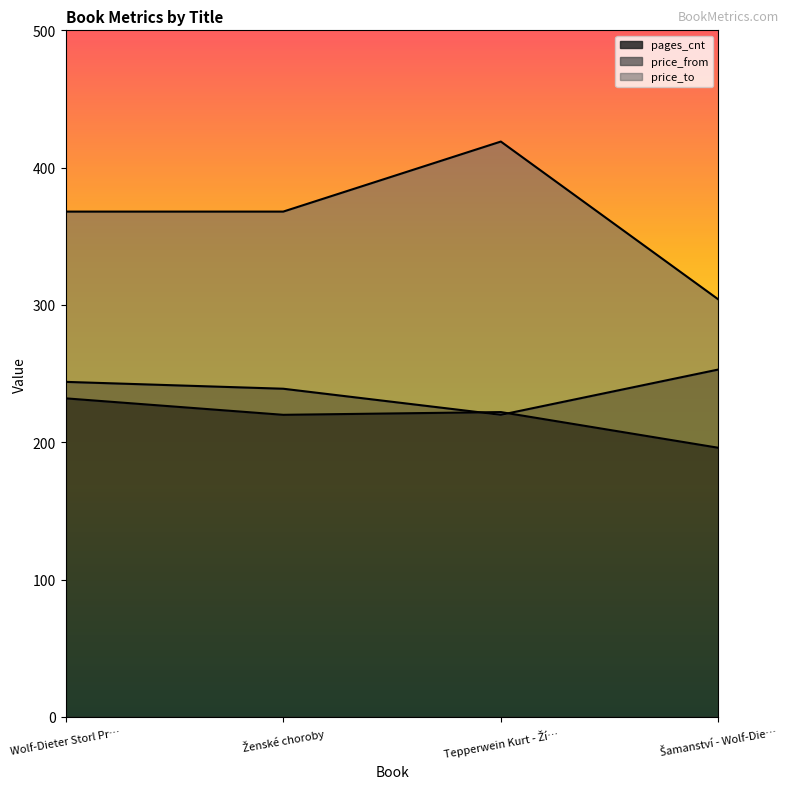

Is it true that pages_cnt equals 232 at Wolf-Dieter Storl Pr…?

True